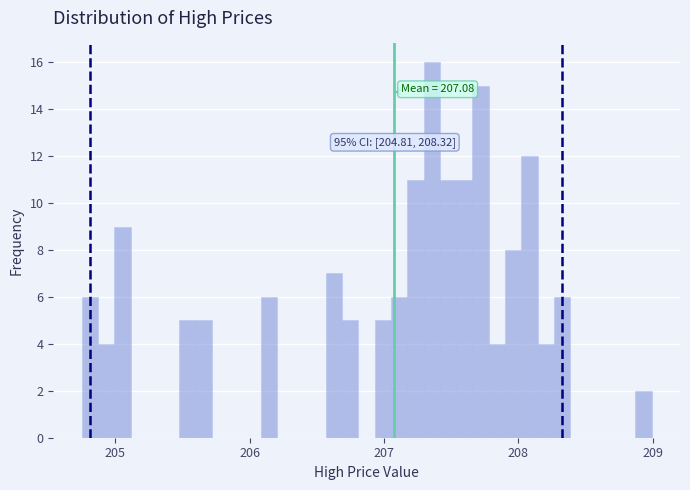

Around what value on the x-axis is the tallest bar? Give the approximate position of its centre, as read against the axis.

207.4